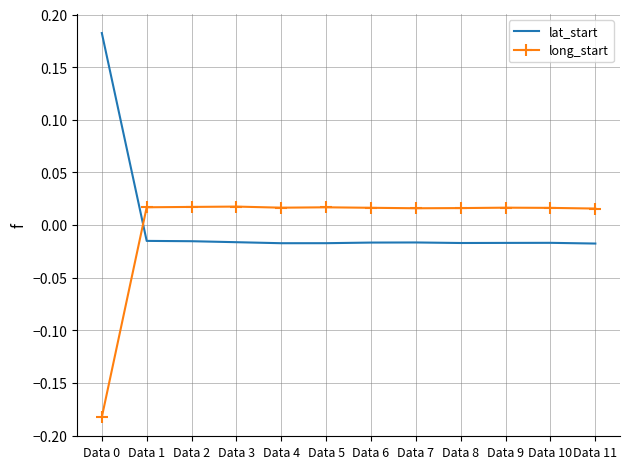

Is the value of long_start at Data 10 greater than the value of lat_start at Data 9?

Yes